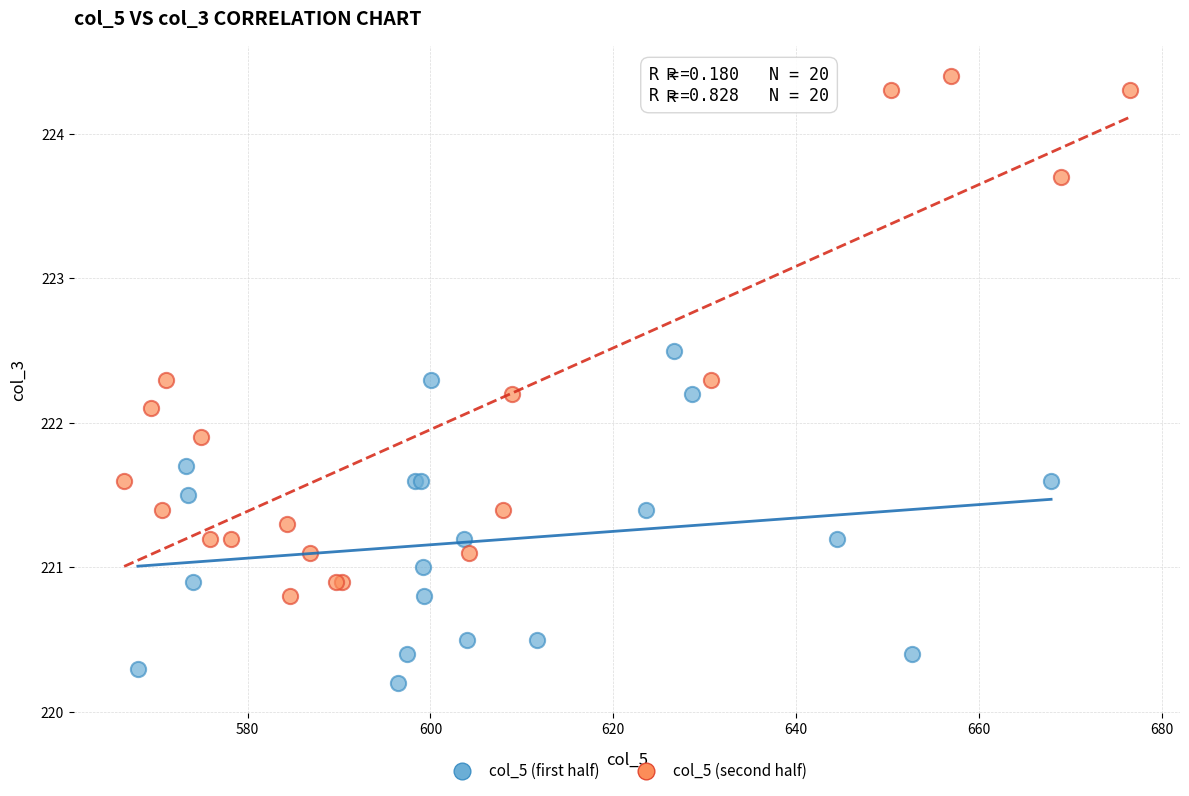

Which series has the widest spread of Y values?

col_5 (second half)